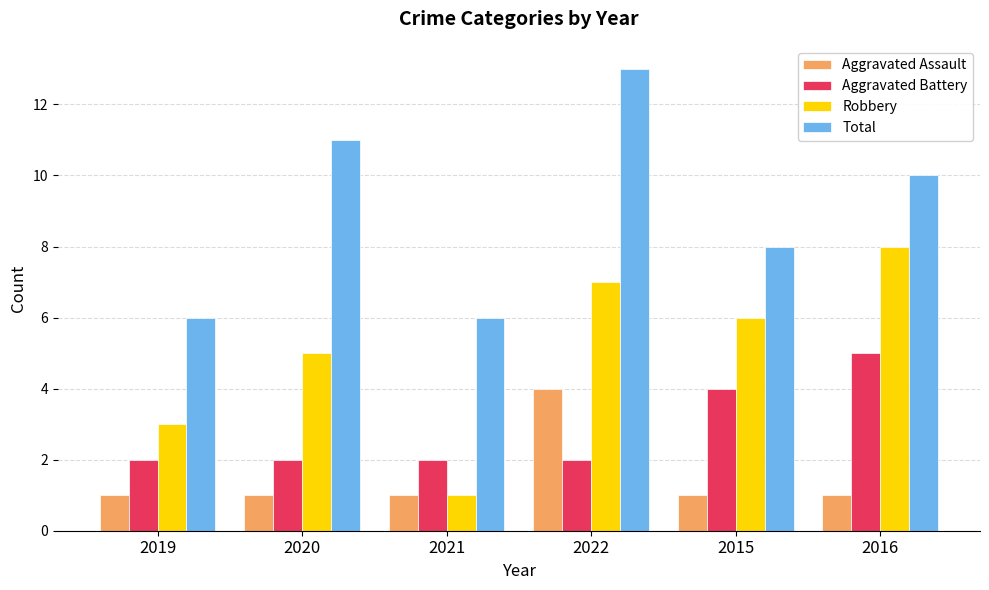

Which series changed the most between 2020 and 2021?

Total